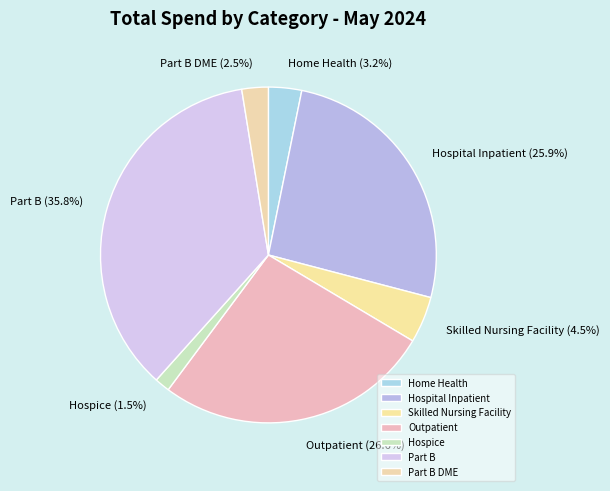

True or false: Part B accounts for 36% of the total.

True